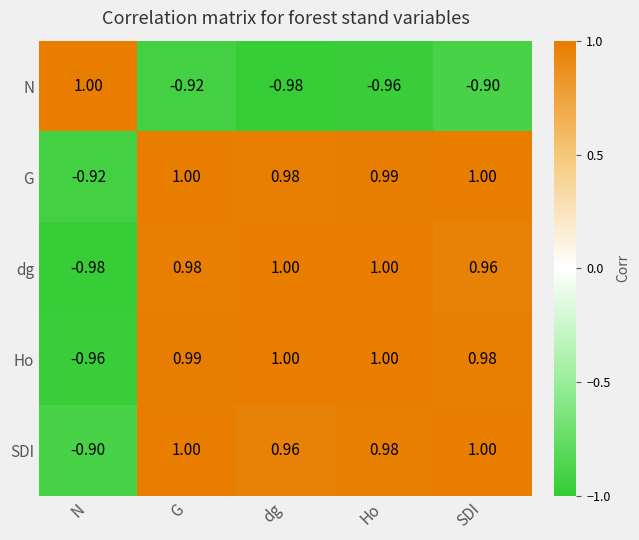

Where is Ho nearest to the value 0?

N